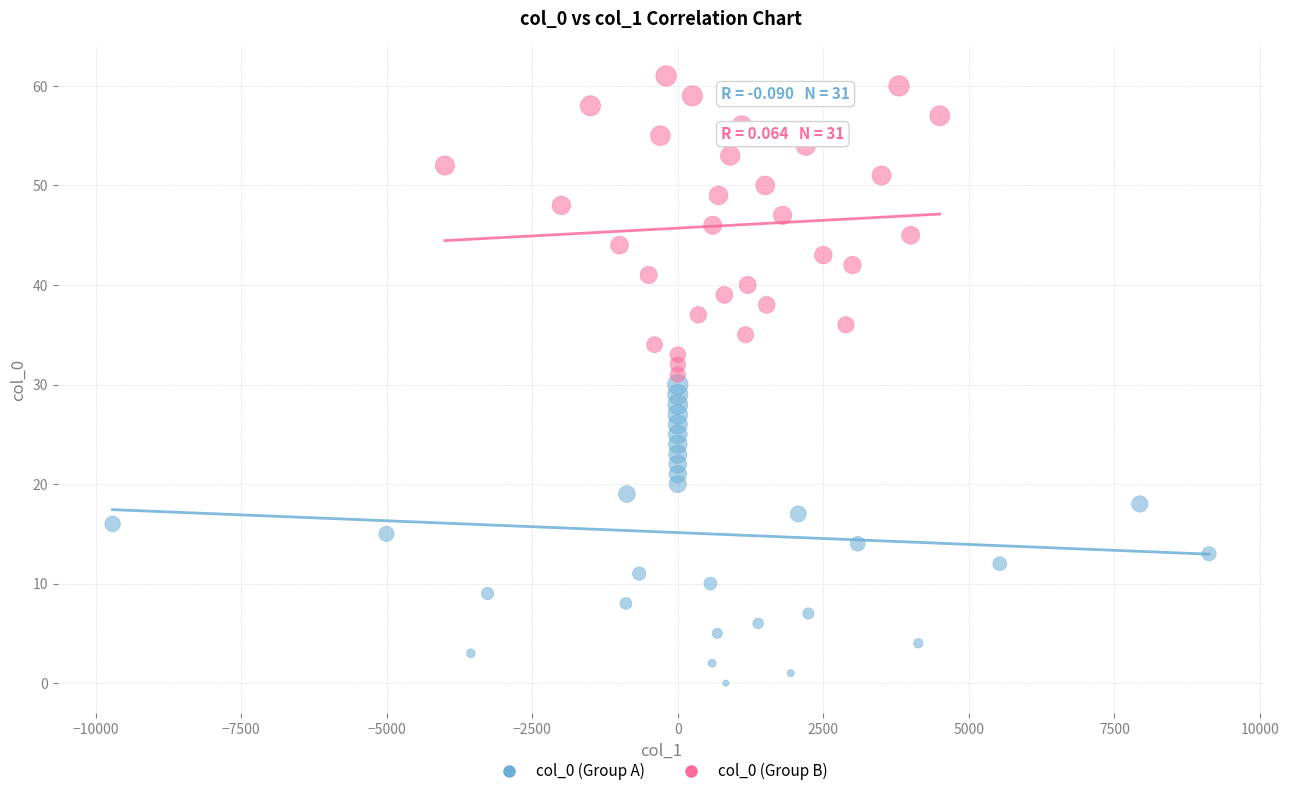

Which series reaches the maximum Y coordinate?

col_0 (Group B)